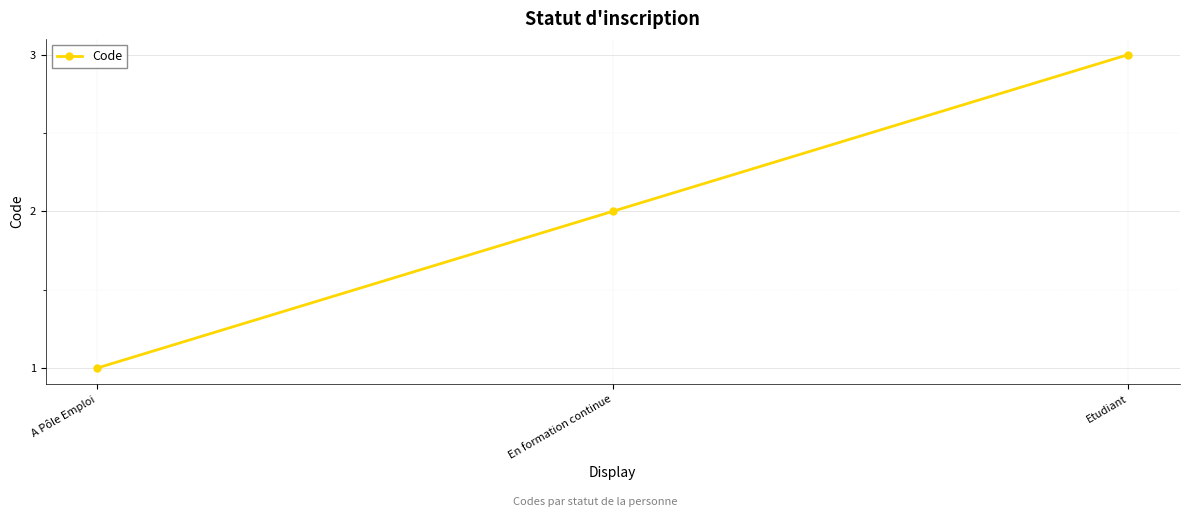

What is the change in value from En formation continue to Etudiant?

+1